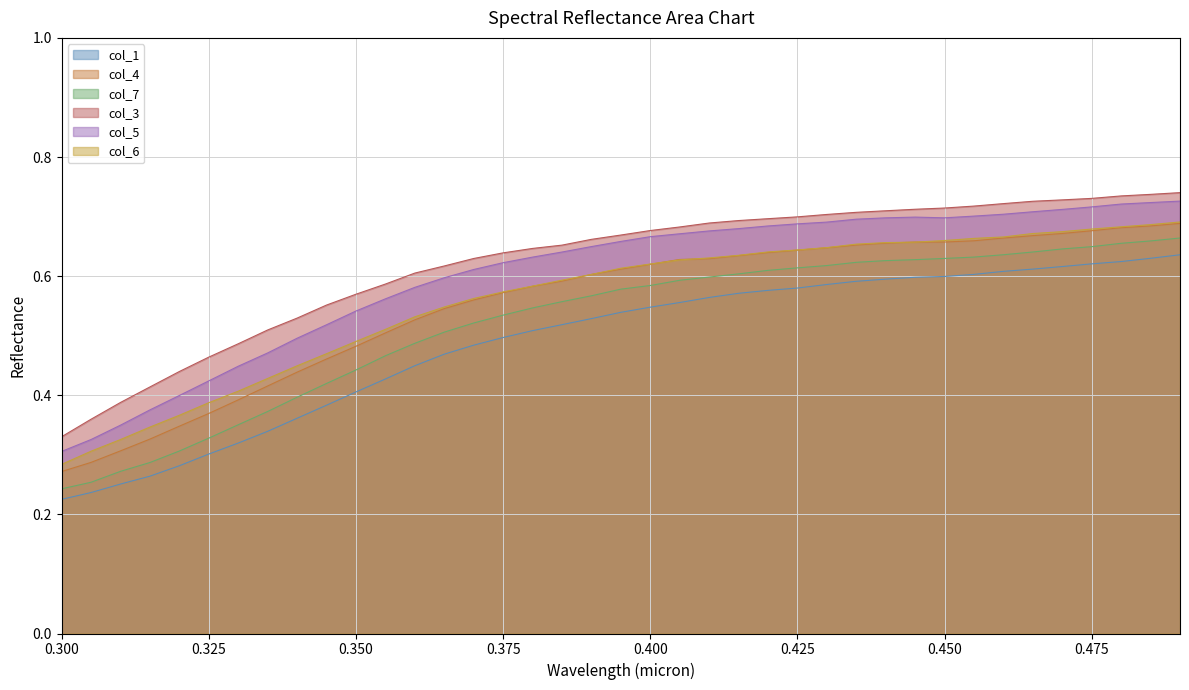

Count the number of data series in this chart.

6